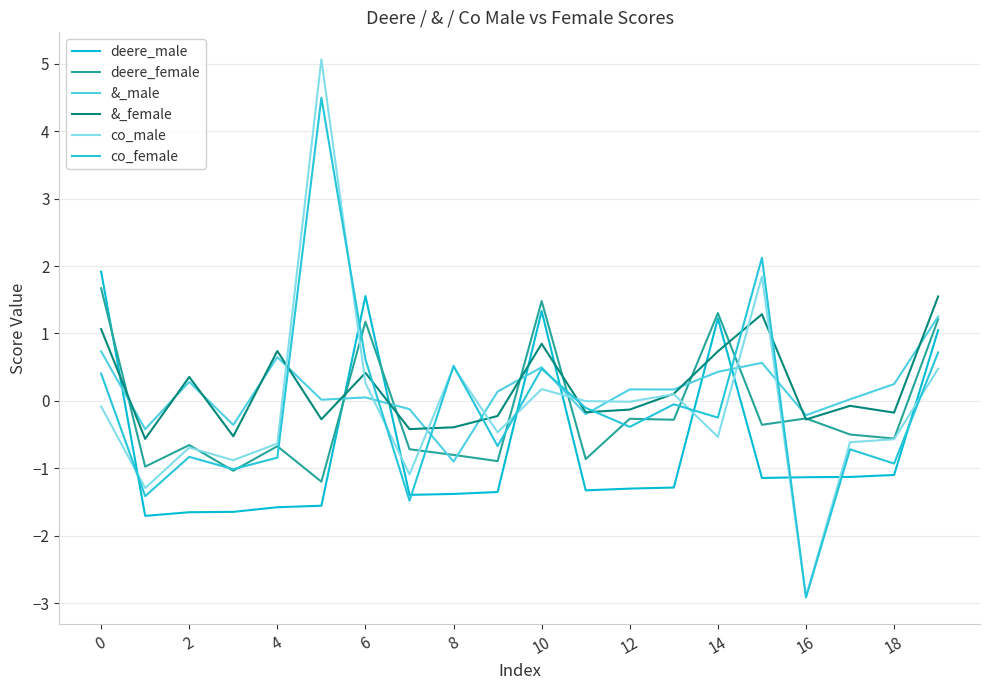

Where is the first local maximum for &_male?

2